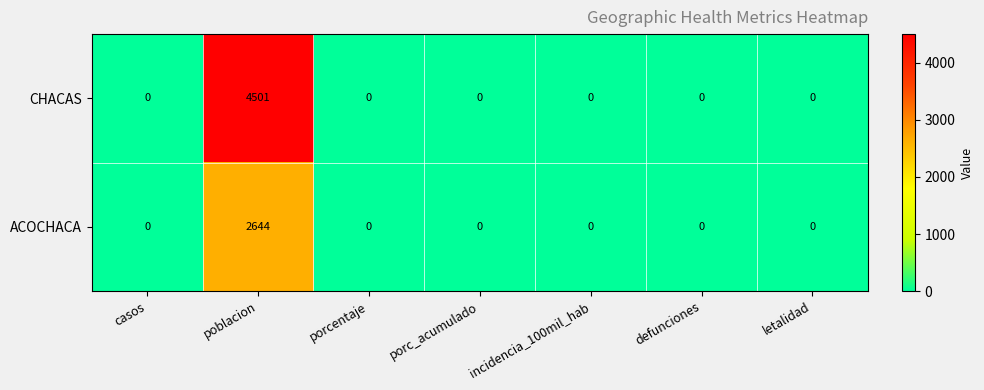

Rank the series by their average value, from highest to lowest.

CHACAS, ACOCHACA